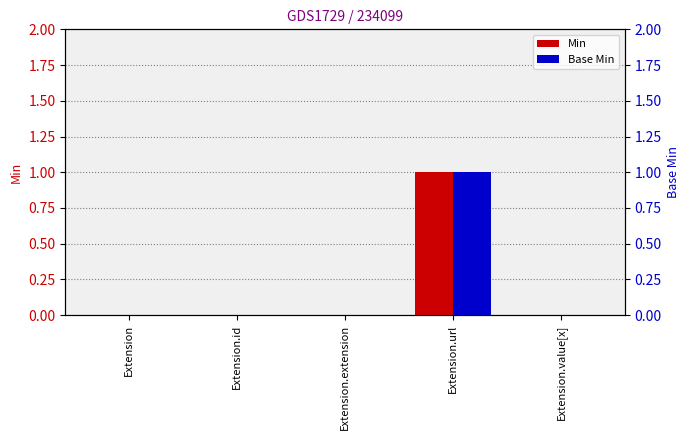

Which category has the lowest value in the Min series?

Extension